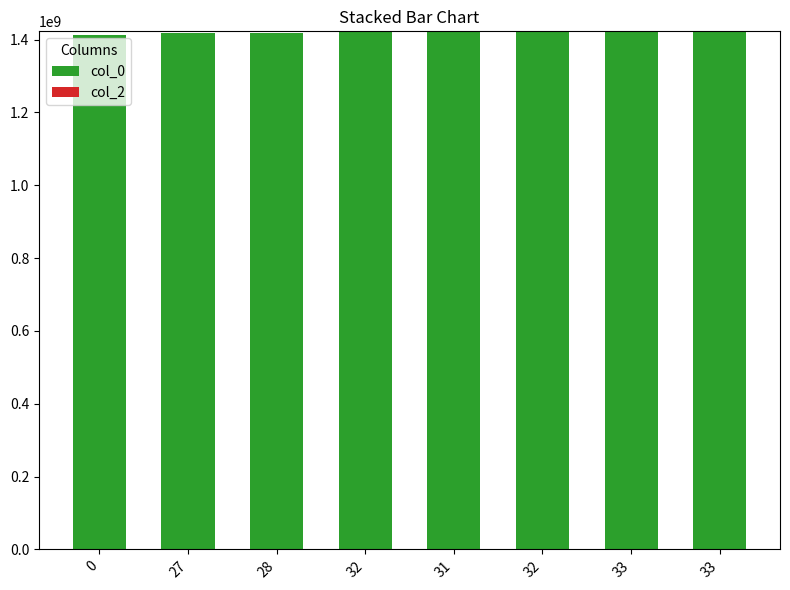

How many data points are less than 1420474095?

4